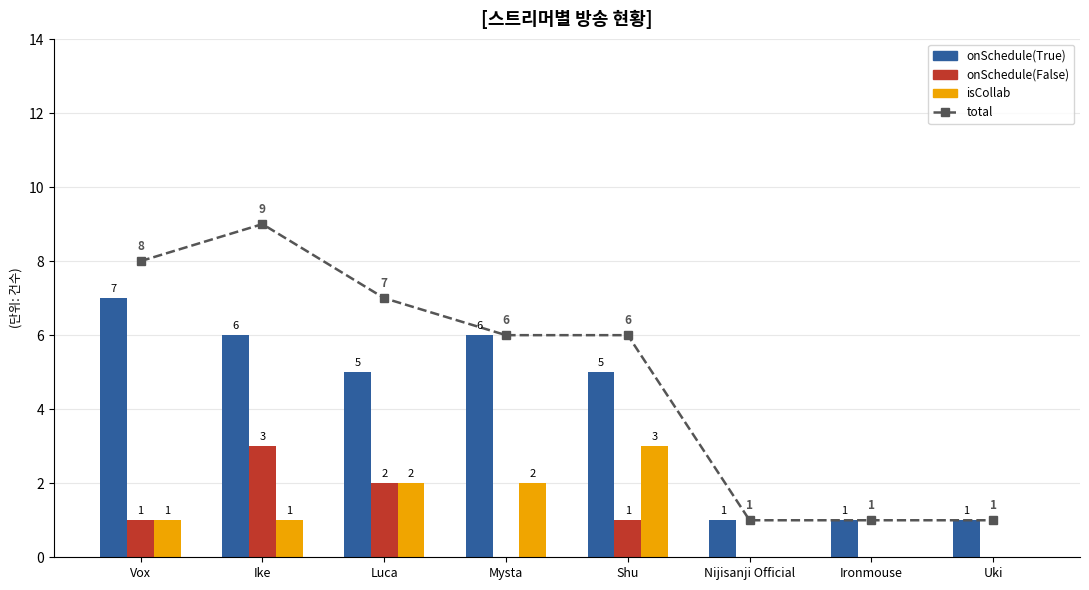

What is the sum of all isCollab values?

9